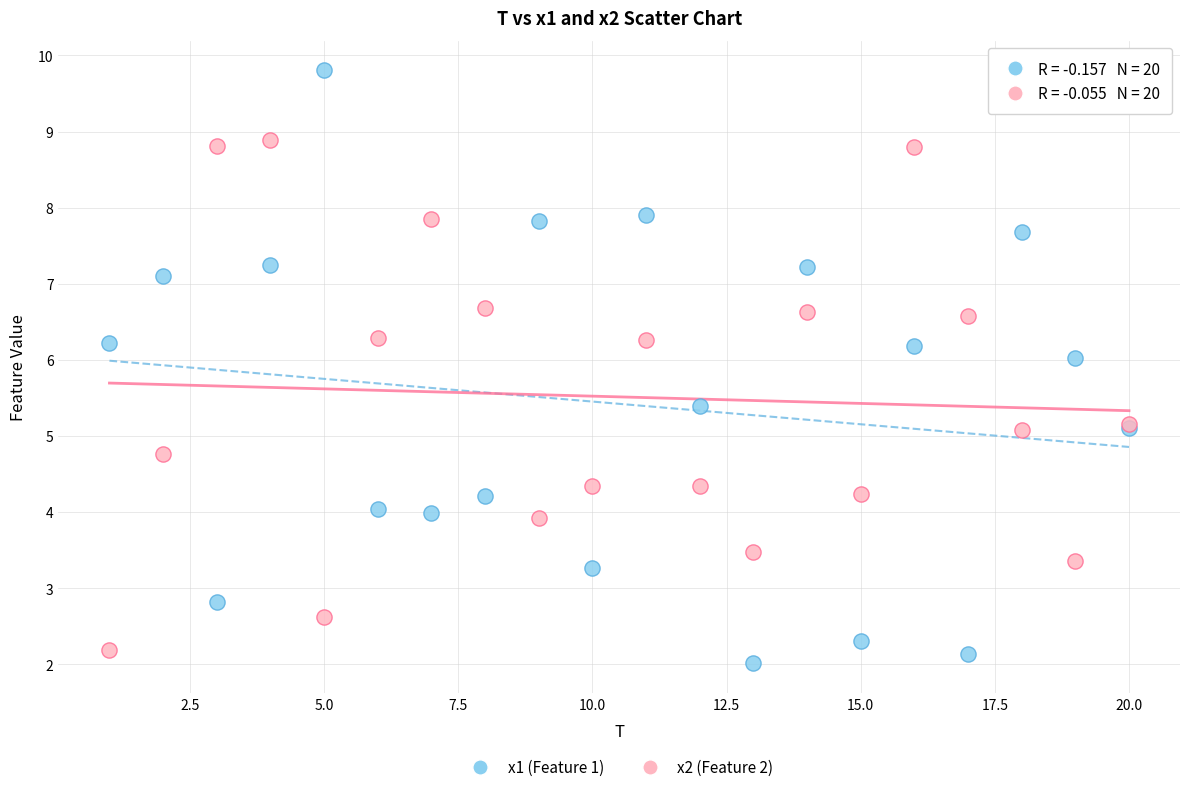

Which series reaches the minimum Y coordinate?

x1 (Feature 1)